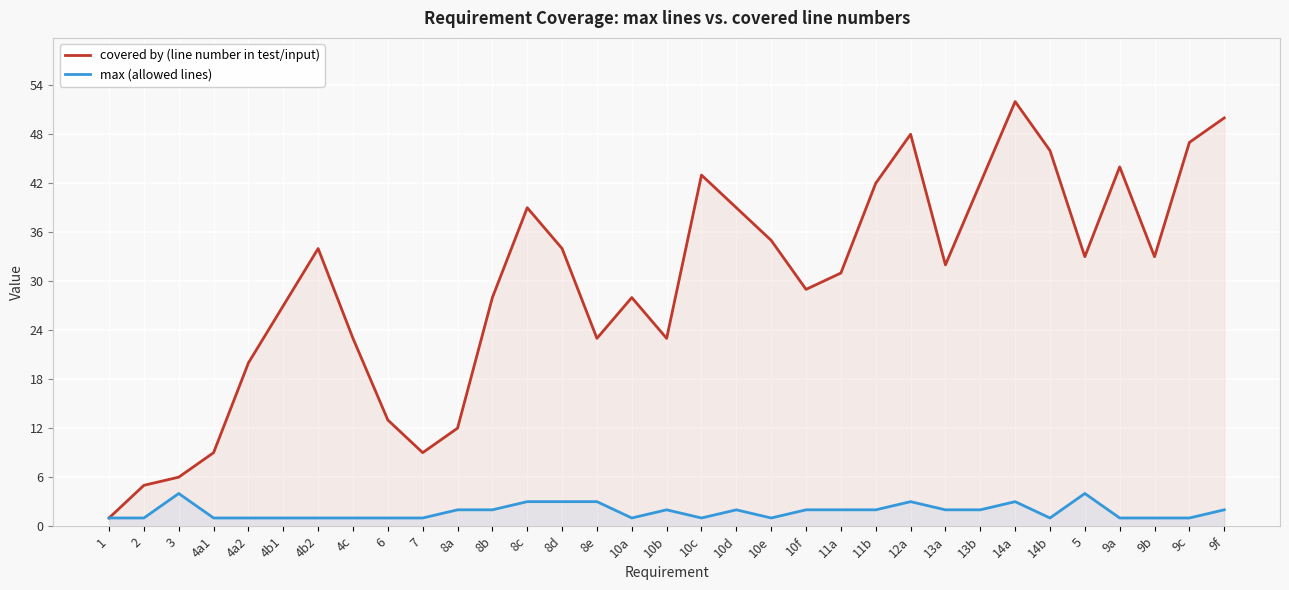

True or false: covered by (line number in test/input) and max (allowed lines) cross at least once.

False